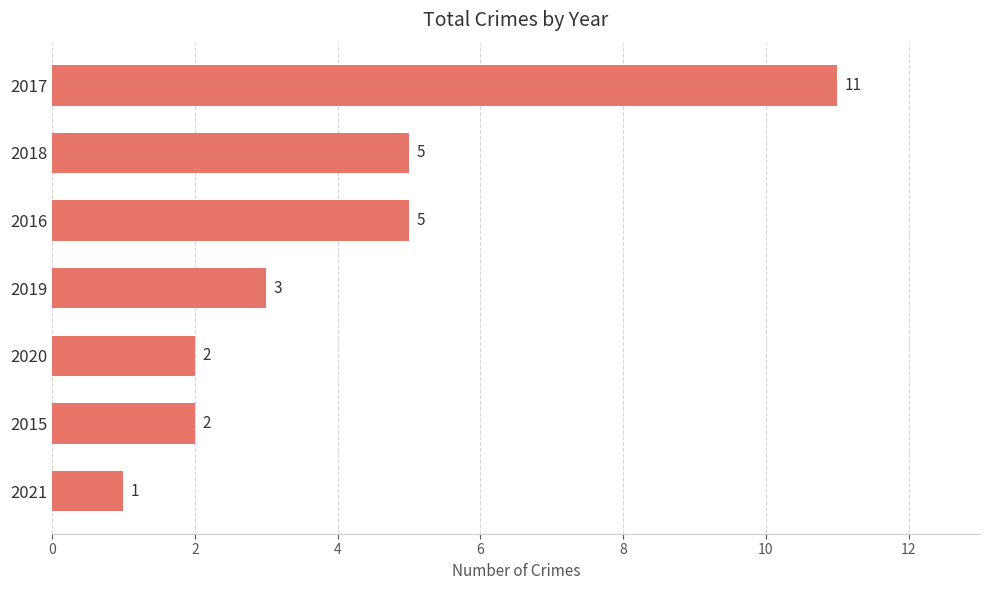

What position from the bottom is 2019?

4